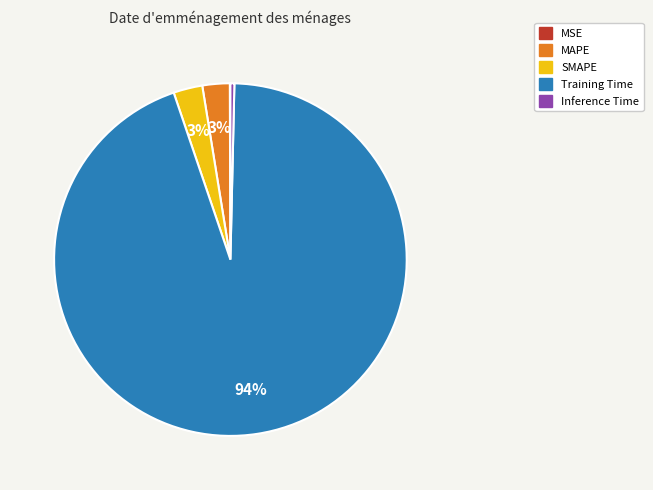

Which slice represents more than half of the pie?

Training Time